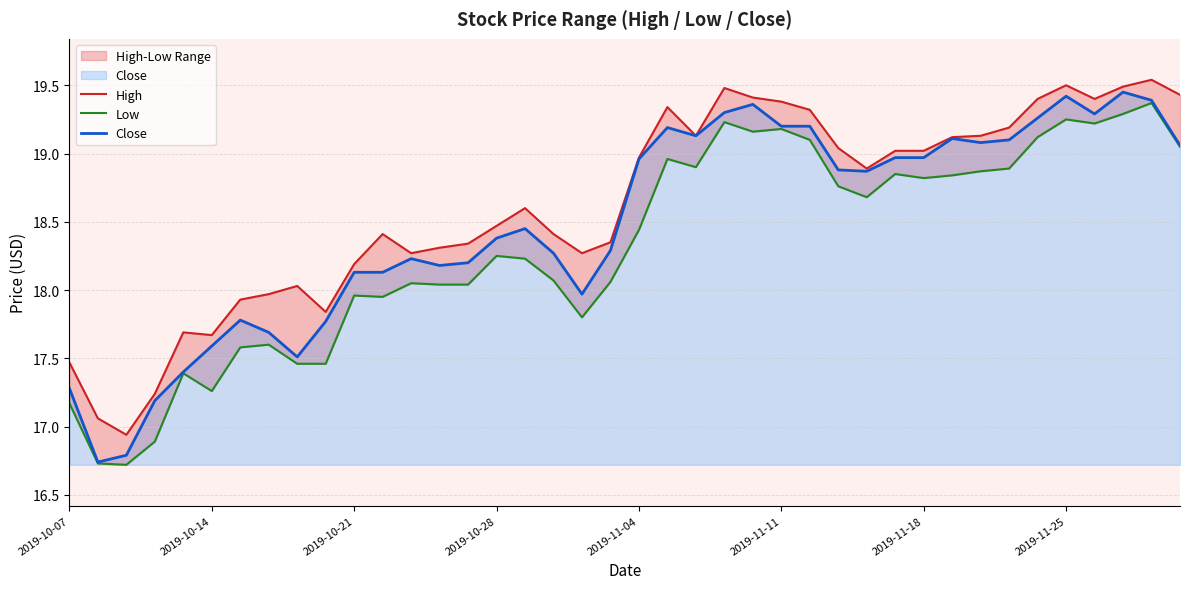

What is the average value of the Close series?

18.5